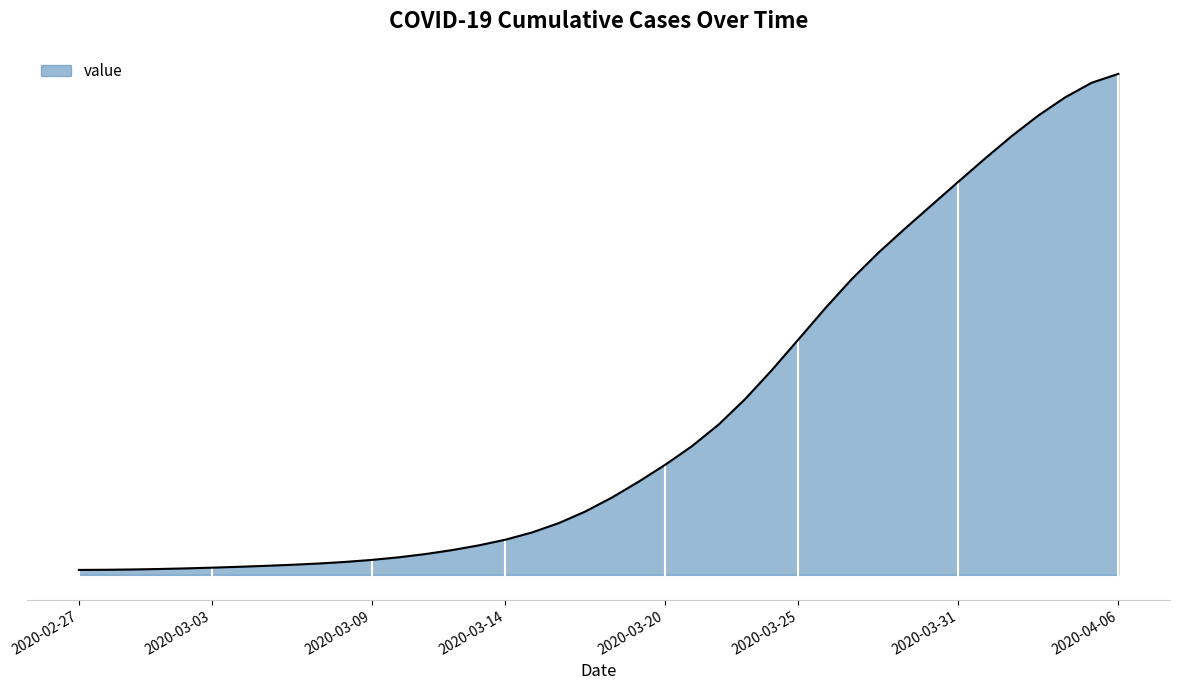

What is the sum of all values?

85761.0